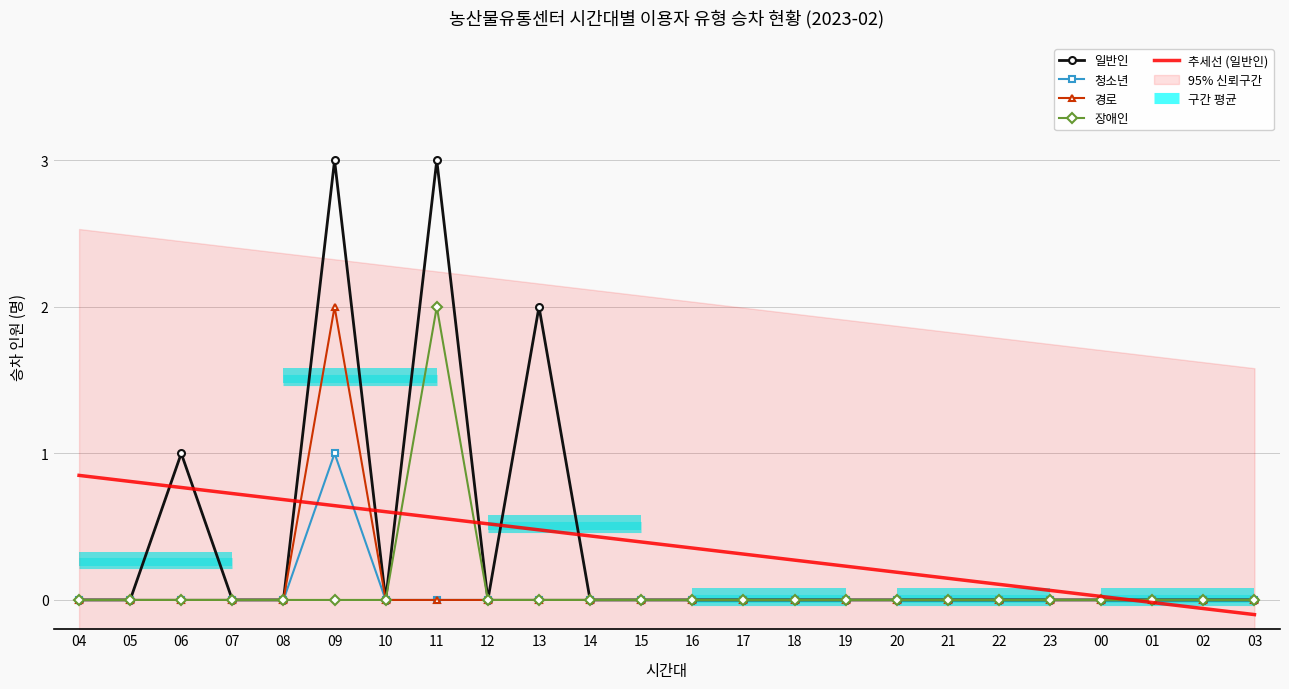

What is the maximum value shown in the chart?

3.0